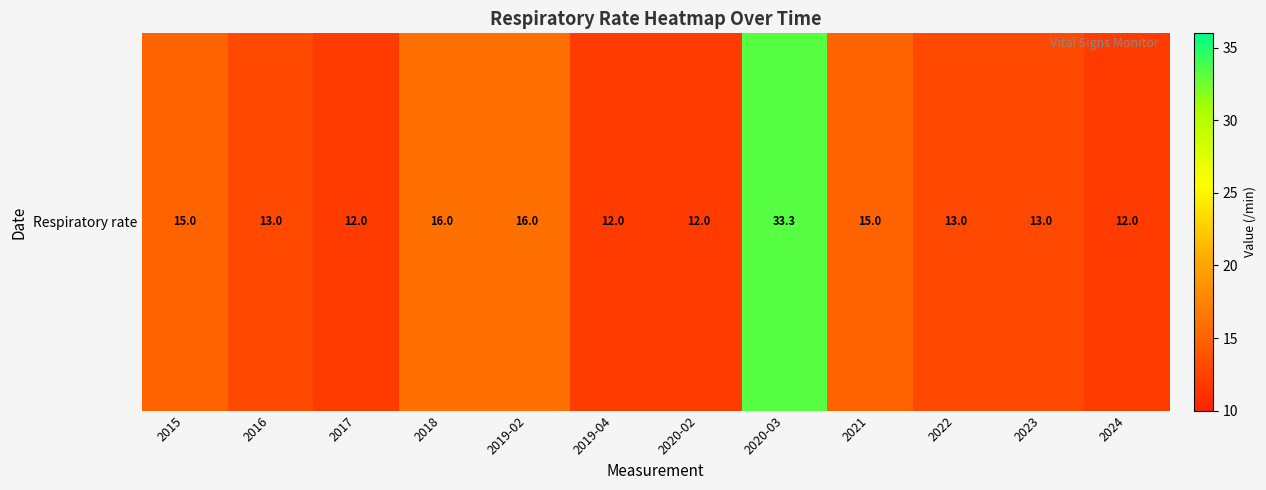

Rank the categories by value from highest to lowest.

2020-03, 2018, 2019-02, 2015, 2021, 2016, 2022, 2023, 2017, 2019-04, 2020-02, 2024